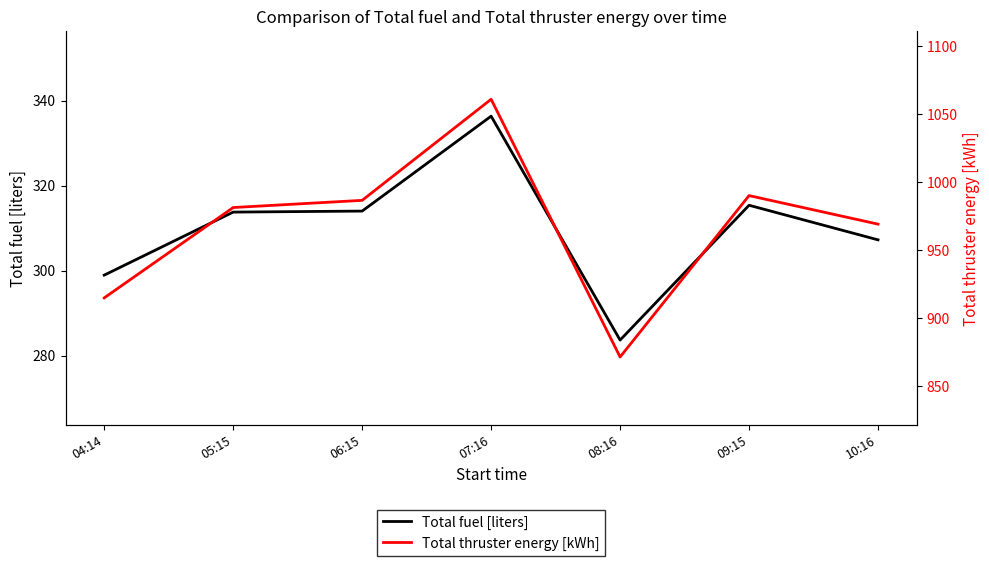

Between 05:15 and 08:16, which series saw the biggest shift?

Total thruster energy [kWh]